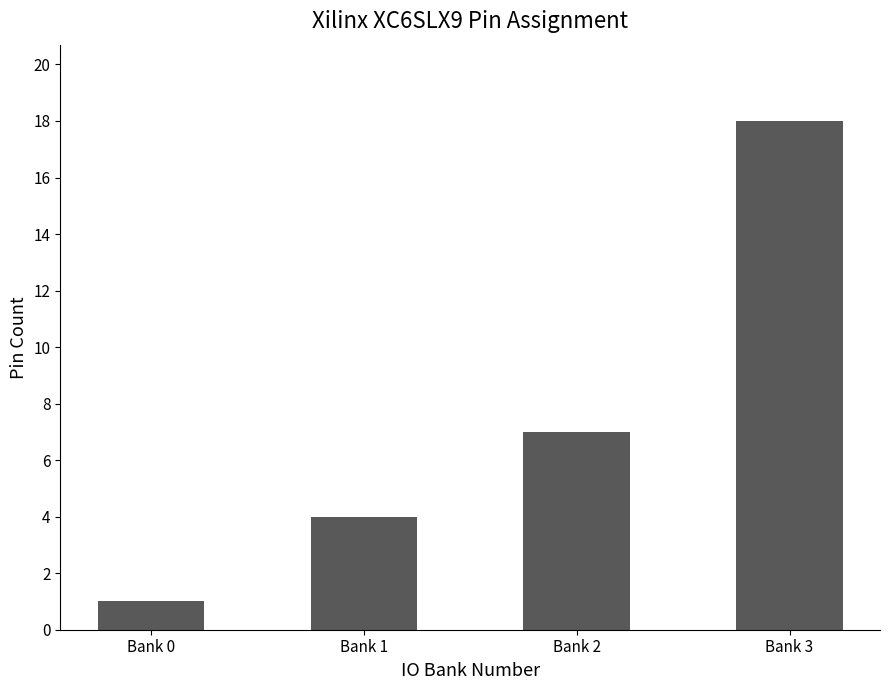

Between Bank 0 and Bank 1, which is larger?

Bank 1